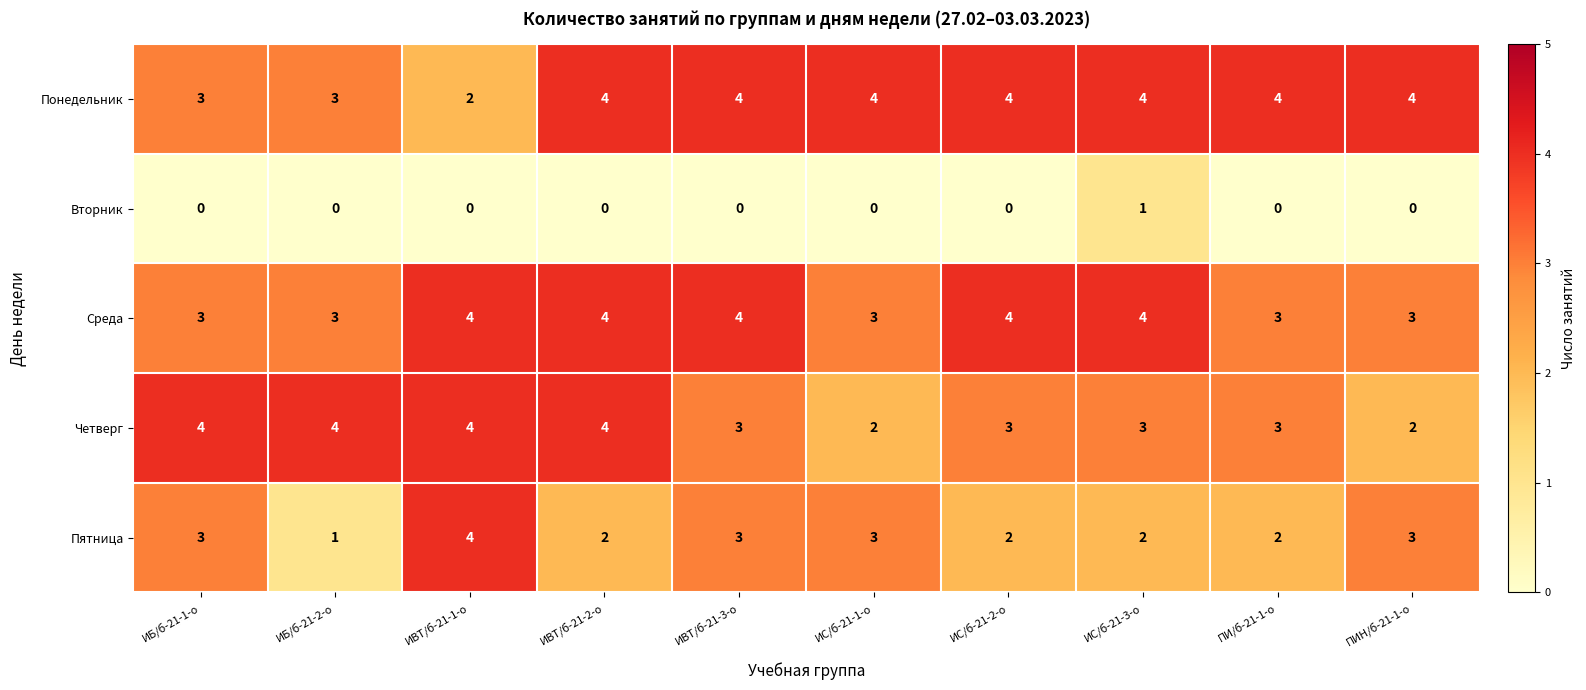

At how many categories does at least one series exceed 2?

10